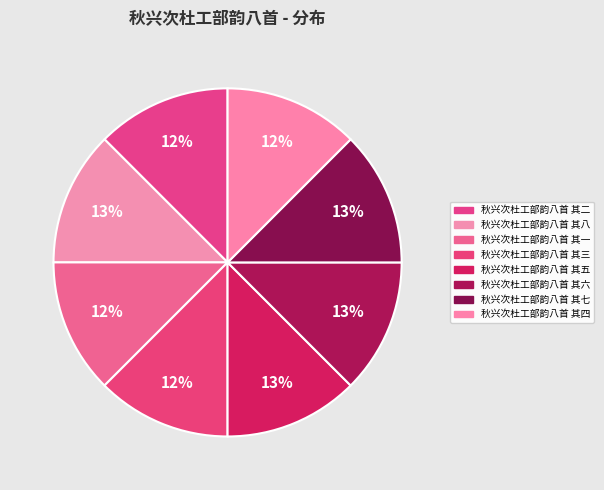

Which category has the biggest portion of the pie?

秋兴次杜工部韵八首 其八